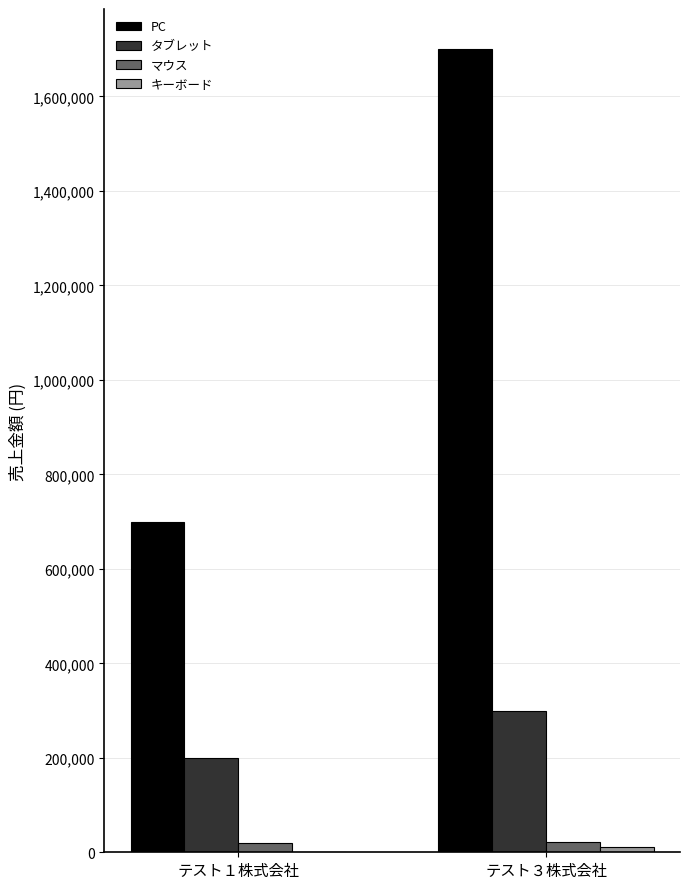

How many series are shown in this chart?

4